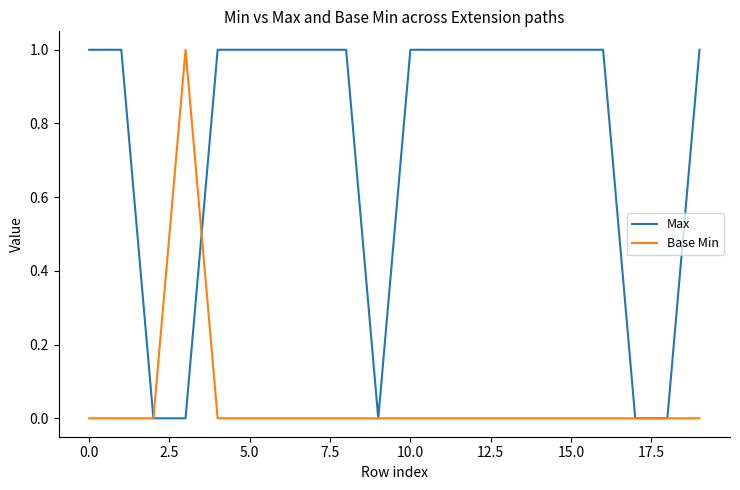

Rank the series by their average value, from lowest to highest.

Base Min, Max